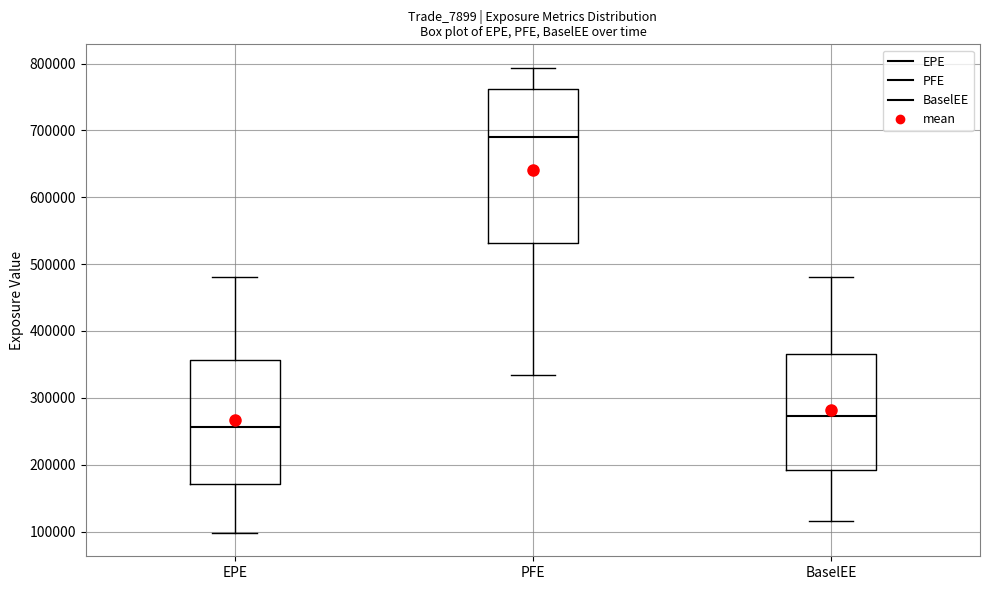

Where does the lower whisker of the box for BaselEE end on the y-axis? The values are not printed on the chart, so give them approximately, as read against the axis.

120000